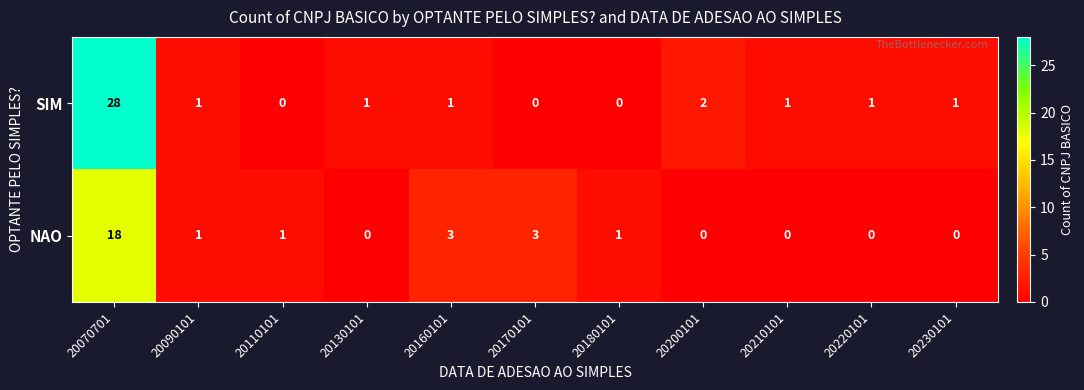

The value of SIM at 20230101 is 1. True or false?

True